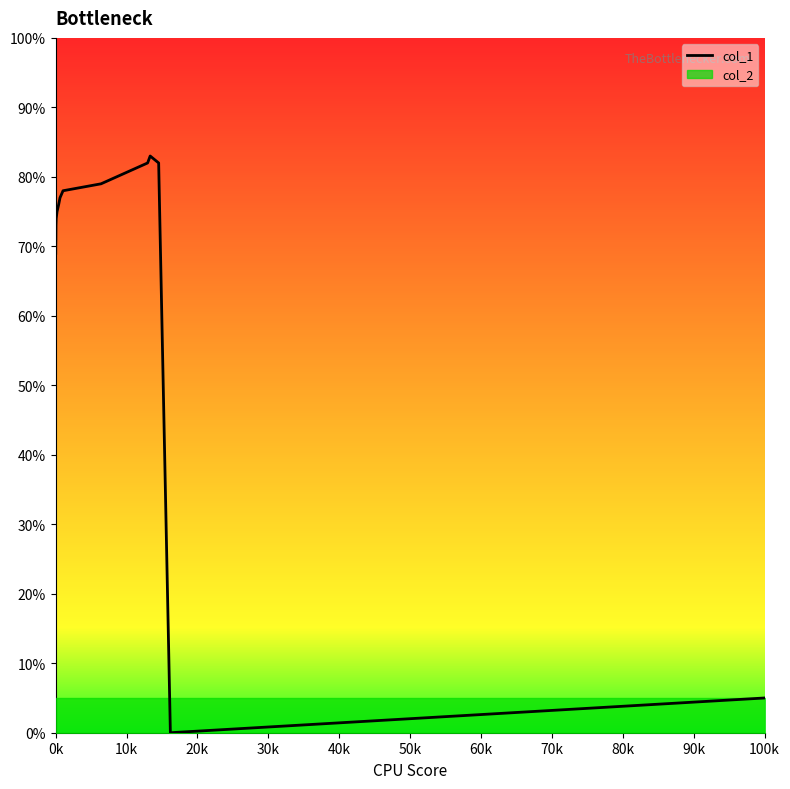

The value of col_1 at 100k is 9. True or false?

False